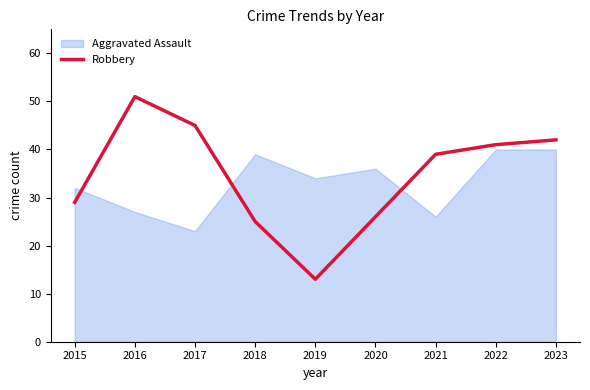

Is it true that Robbery equals 13 at 2019?

True